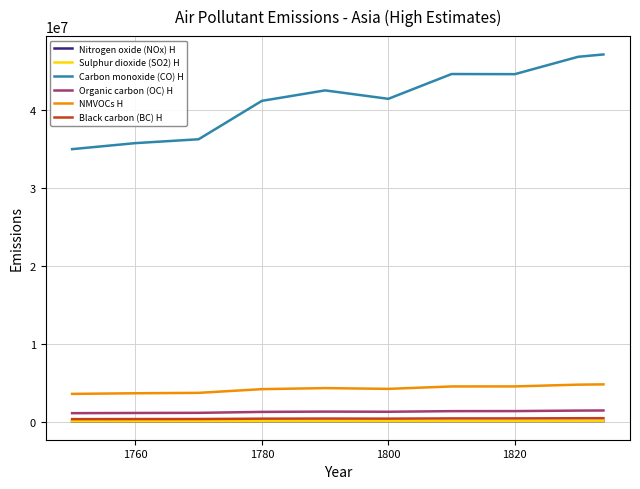

Which series has the largest range (max minus min)?

Carbon monoxide (CO) H